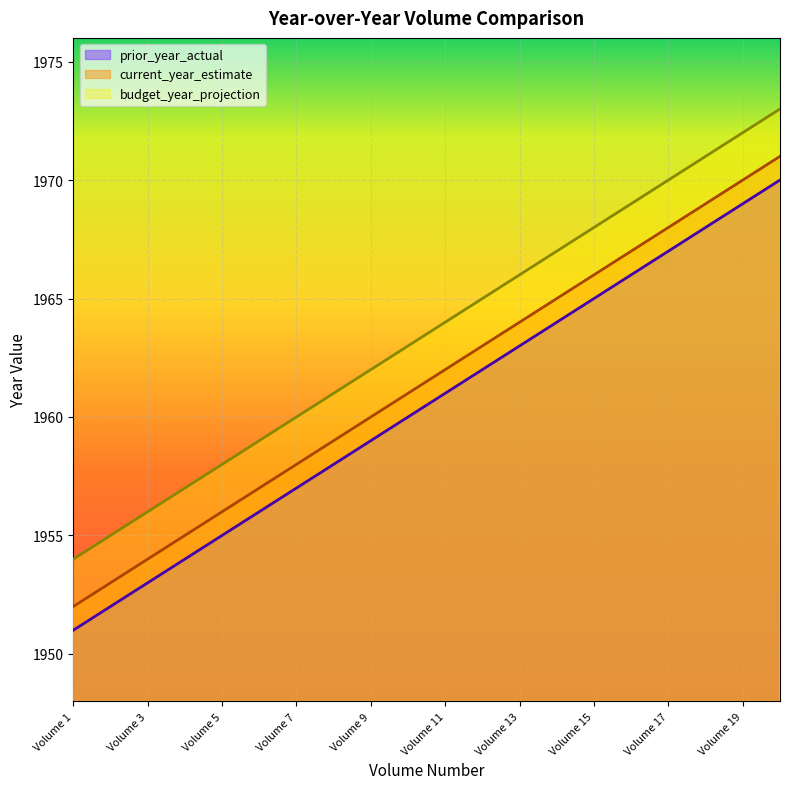

Rank the categories by prior_year_actual value from highest to lowest.

Volume 20, Volume 19, Volume 18, Volume 17, Volume 16, Volume 15, Volume 14, Volume 13, Volume 12, Volume 11, Volume 10, Volume 9, Volume 8, Volume 7, Volume 6, Volume 5, Volume 4, Volume 3, Volume 2, Volume 1